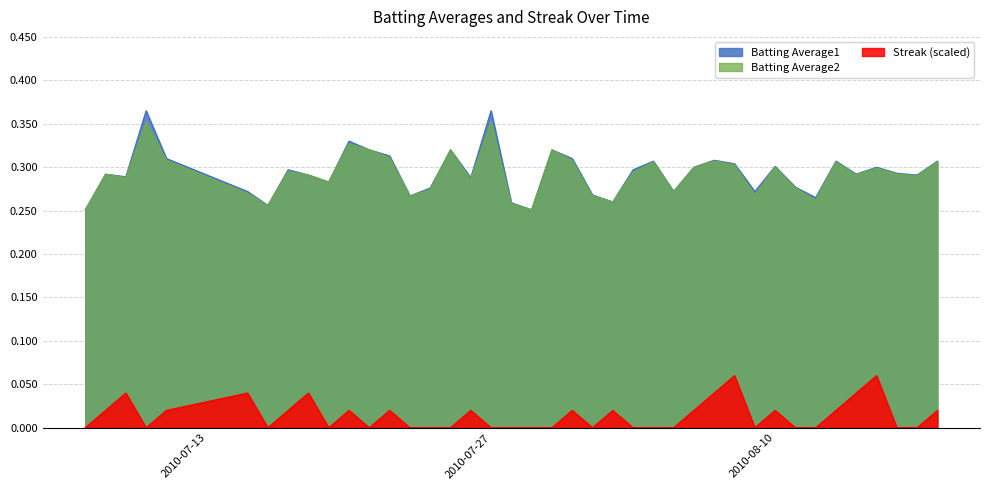

How many data points does each series have?

40